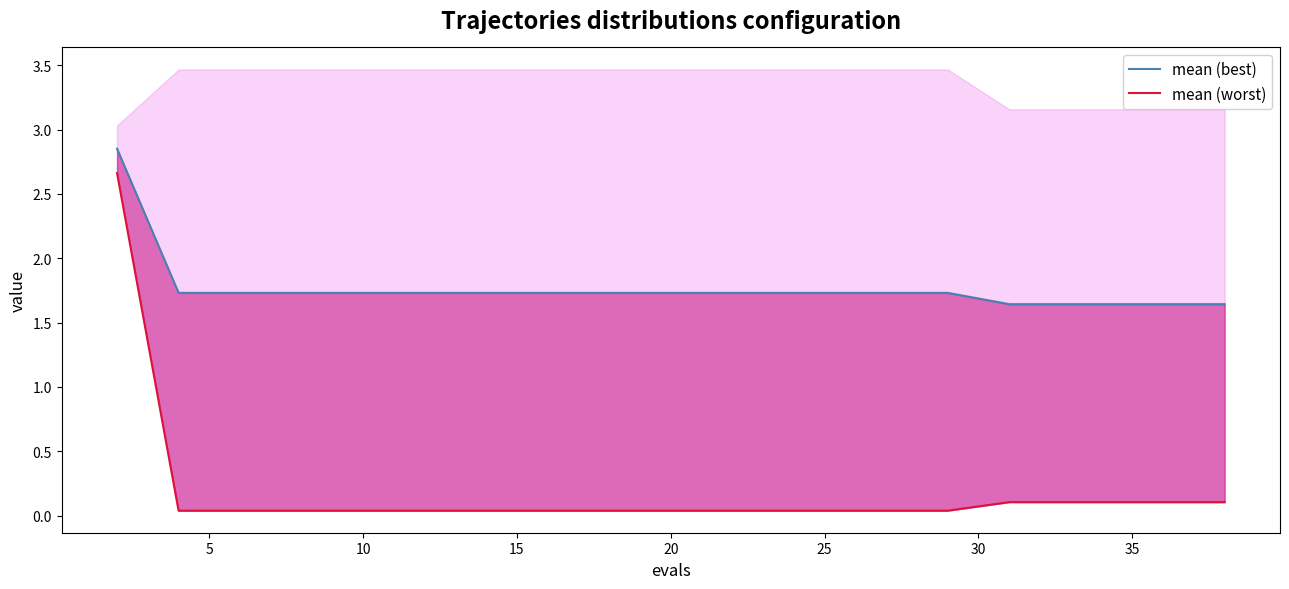

What is the sum of all mean (worst) values?

3.7